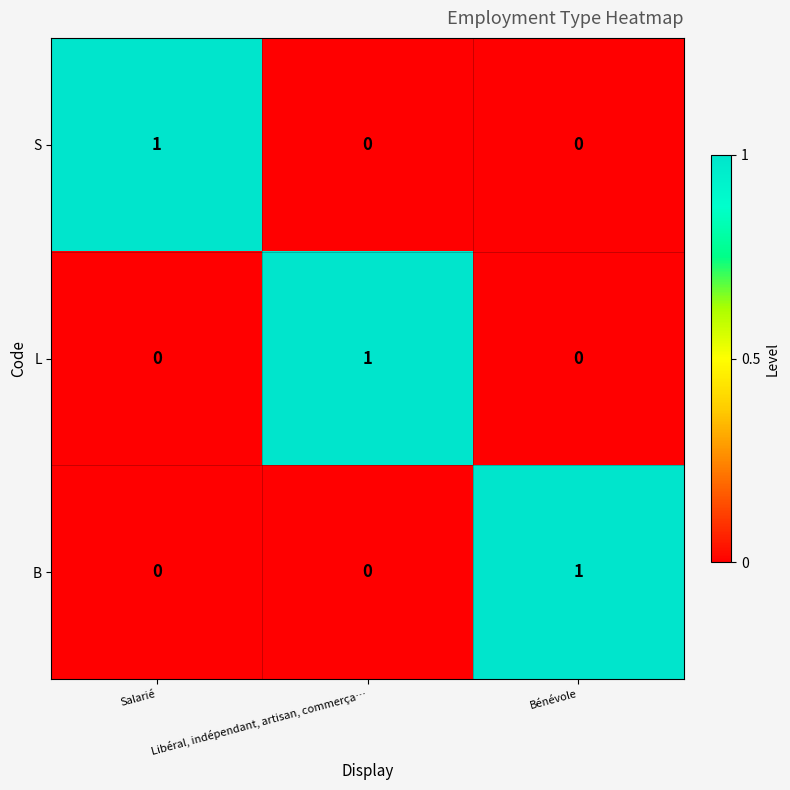

At which label does L reach its peak?

Libéral, indépendant, artisan, commerça…